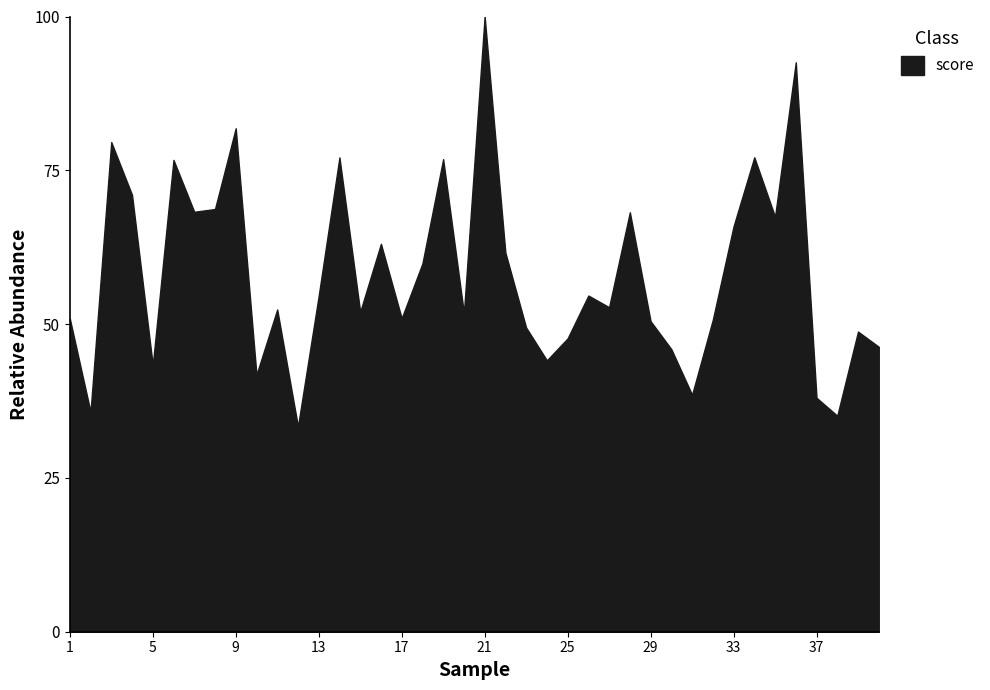

What is the difference between the maximum and minimum values?

66.6